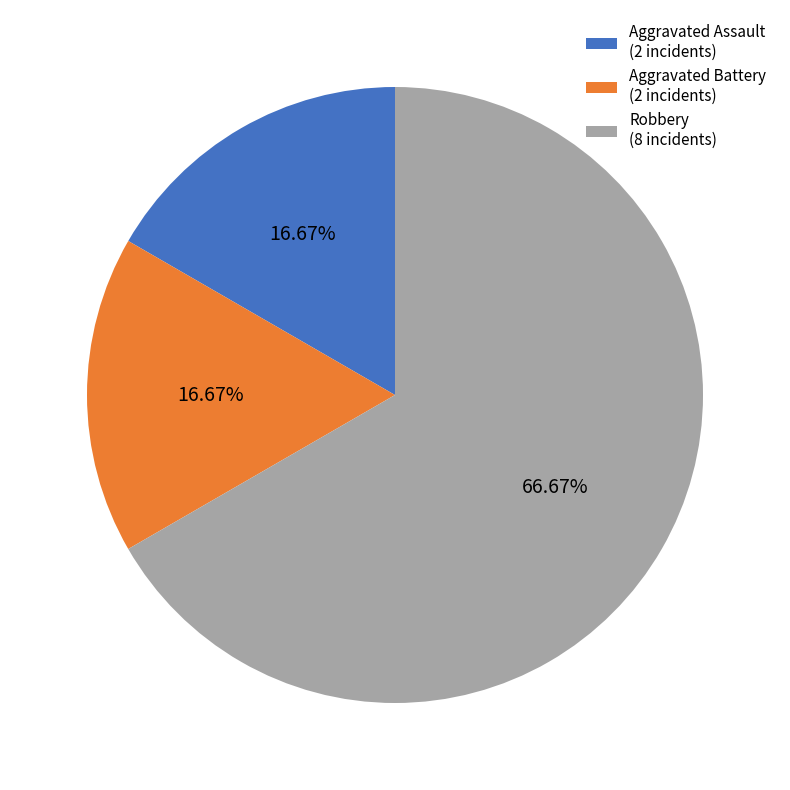

What portion of the pie excludes Aggravated Assault?

83.3%